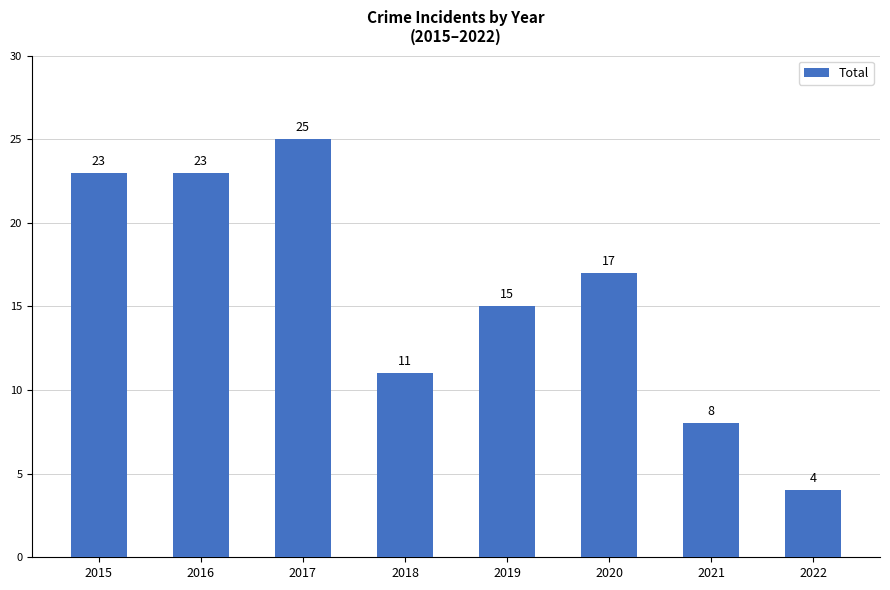

How many bars are there in total?

8